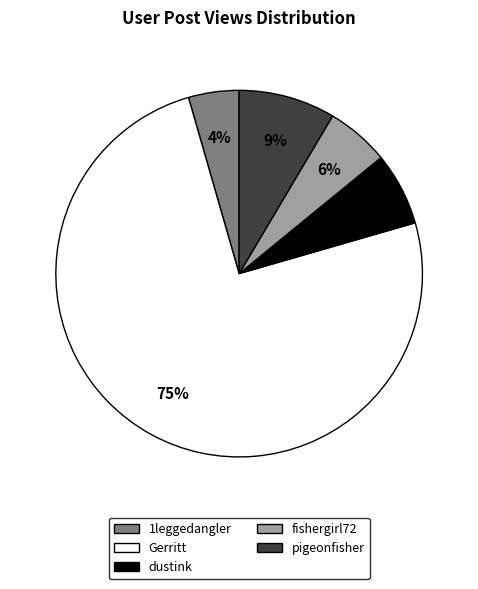

Which category has the smallest portion of the pie?

1leggedangler